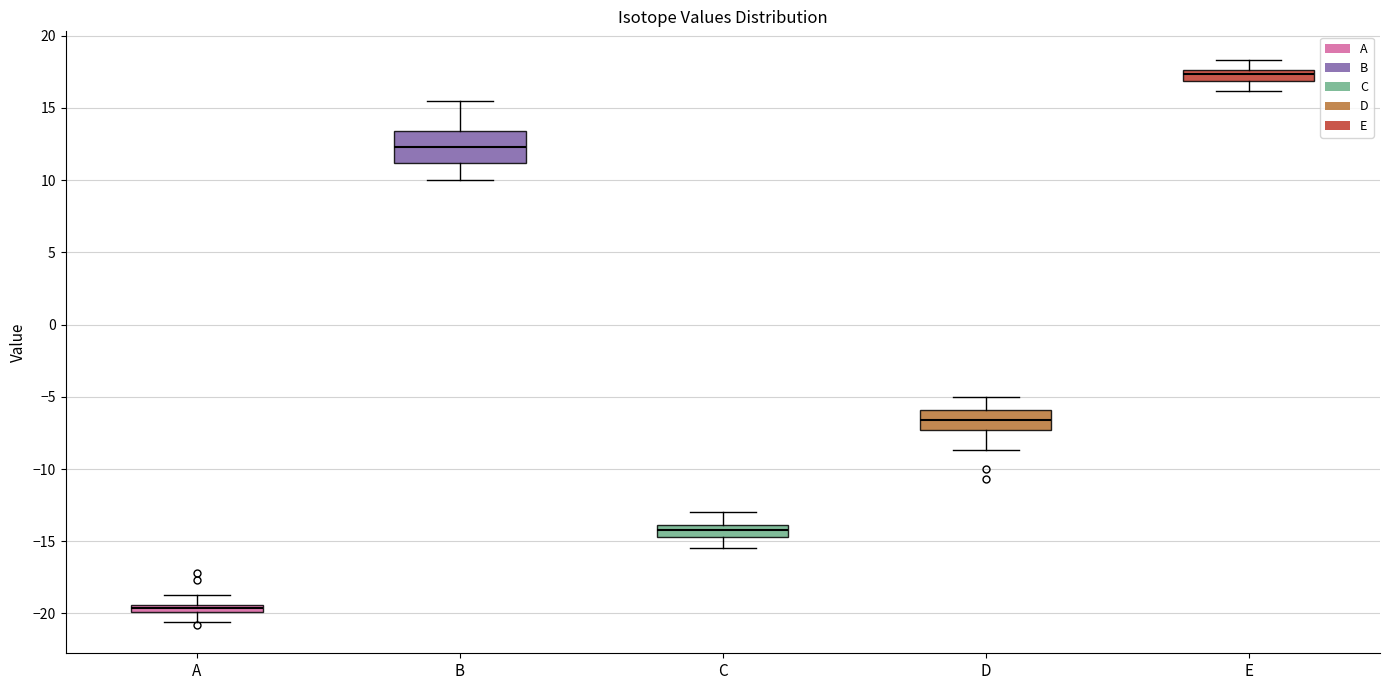

Which box's median line is the lowest?

A